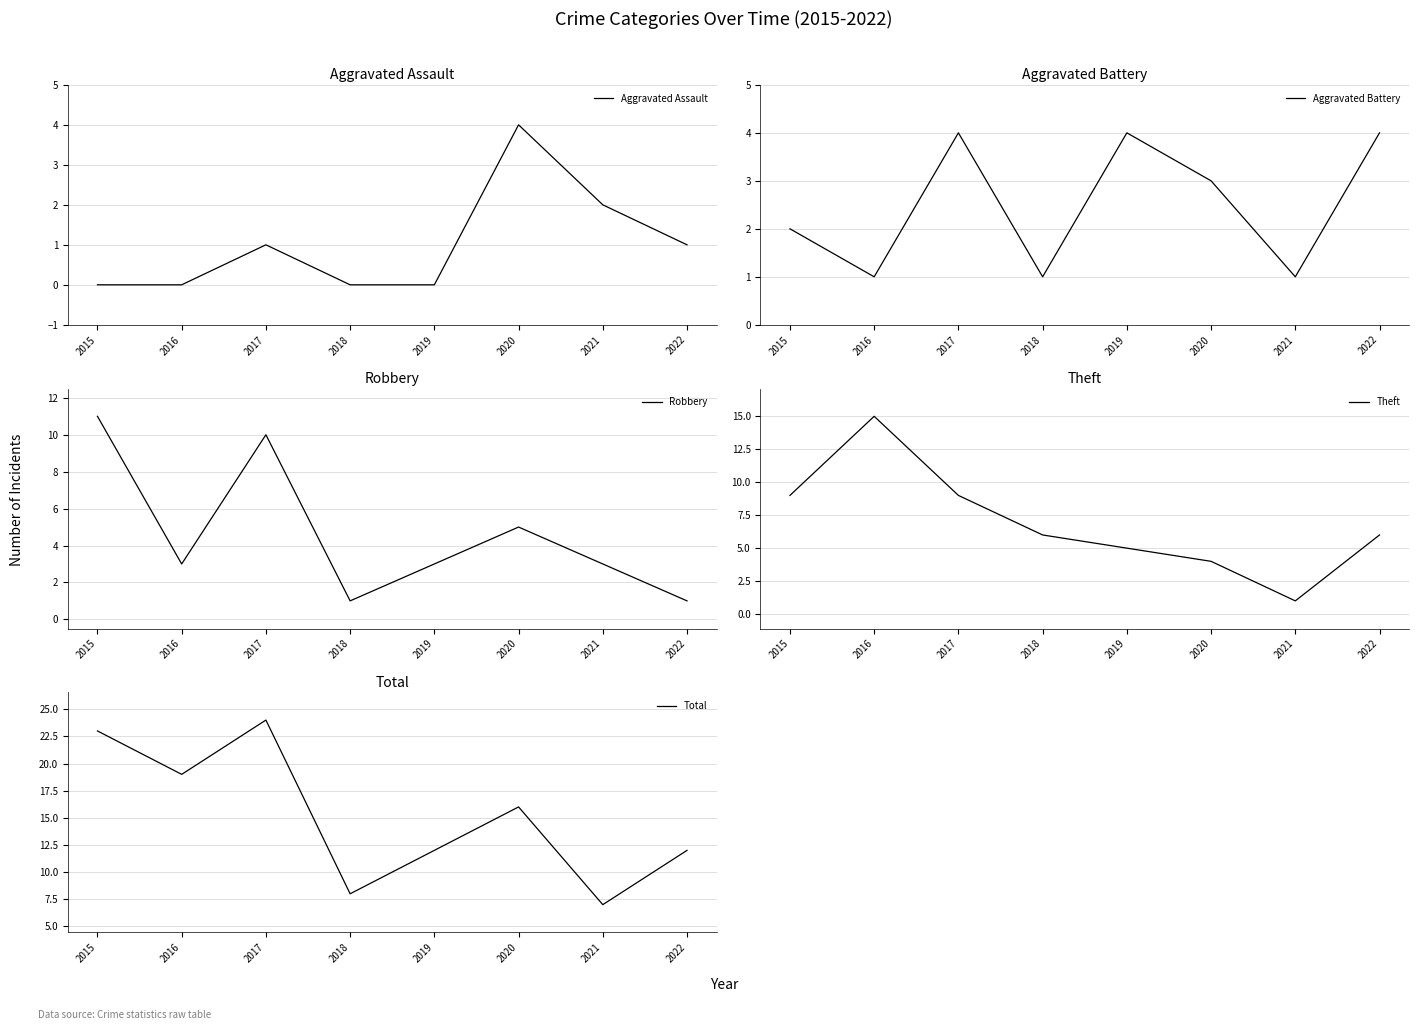

What is the difference between the Robbery values at 2022 and 2021?

2